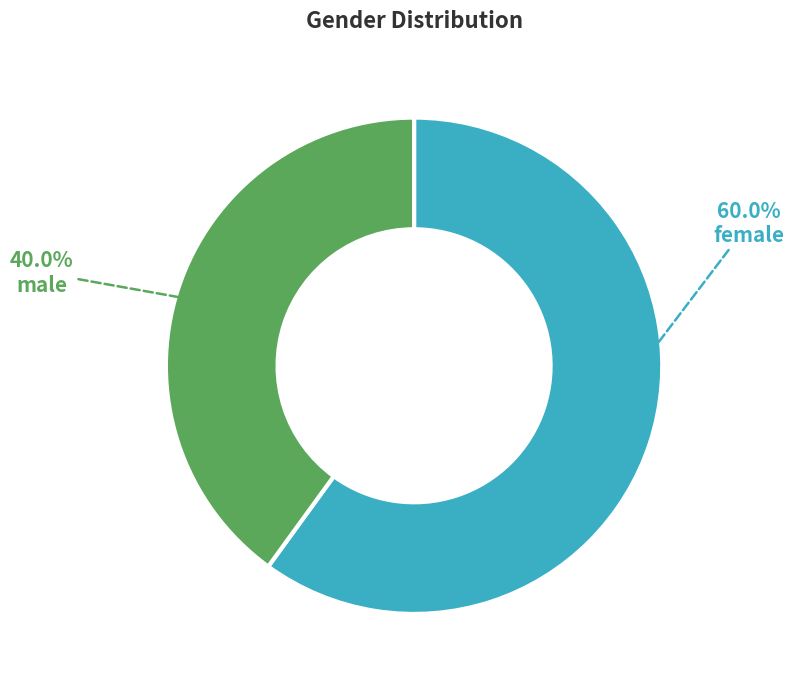

Which category has the biggest portion of the pie?

female